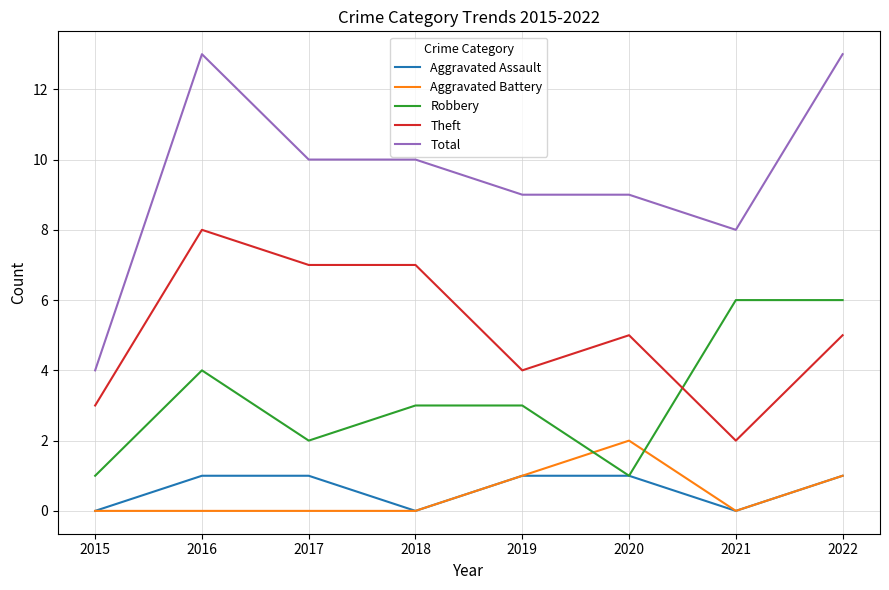

List the series in order of their peak value, lowest first.

Aggravated Assault, Aggravated Battery, Robbery, Theft, Total